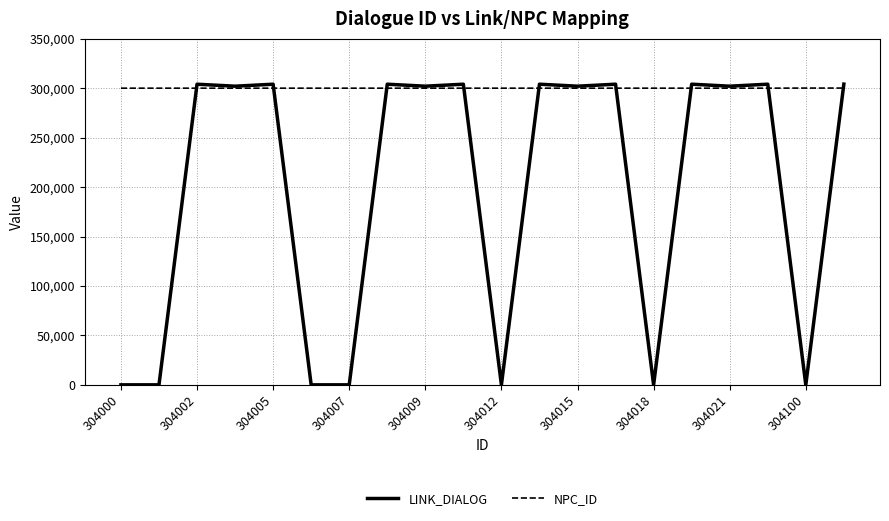

True or false: LINK_DIALOG has more than 0 points higher than both neighbors.

True